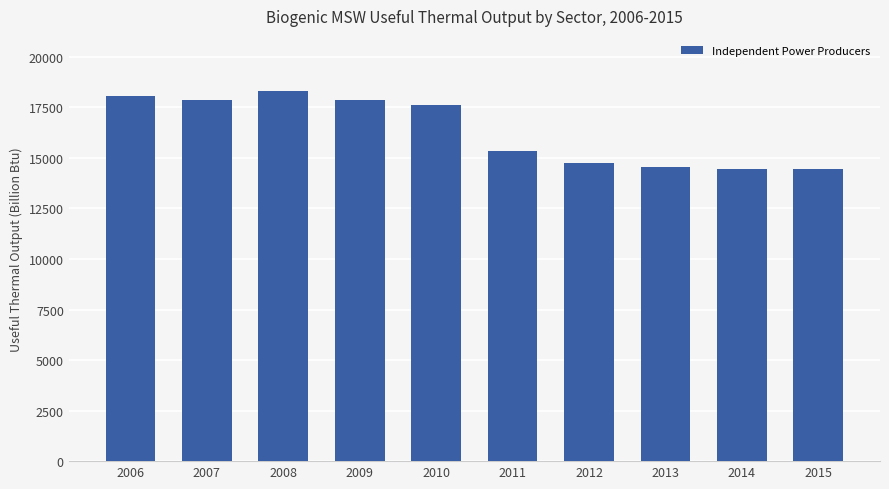

What is the average value?

16335